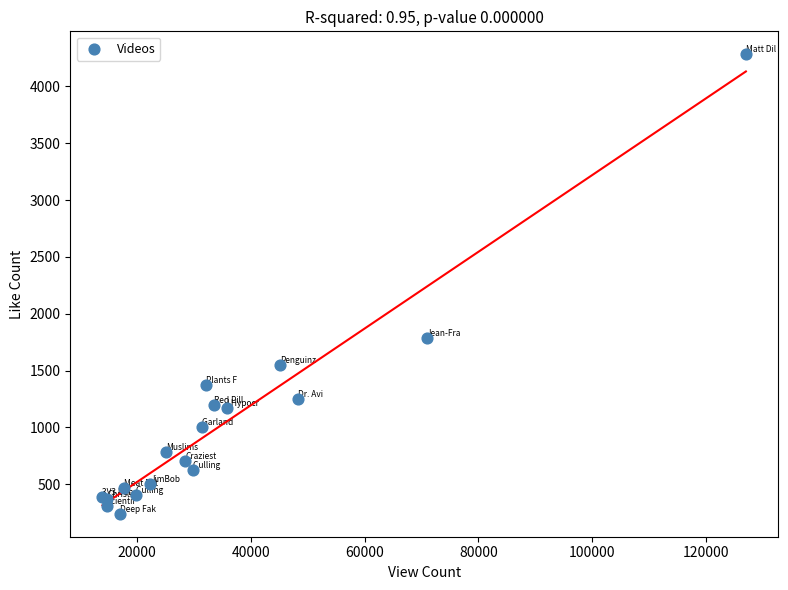

What Y value in the scatter plot is closest to 2261?

1790